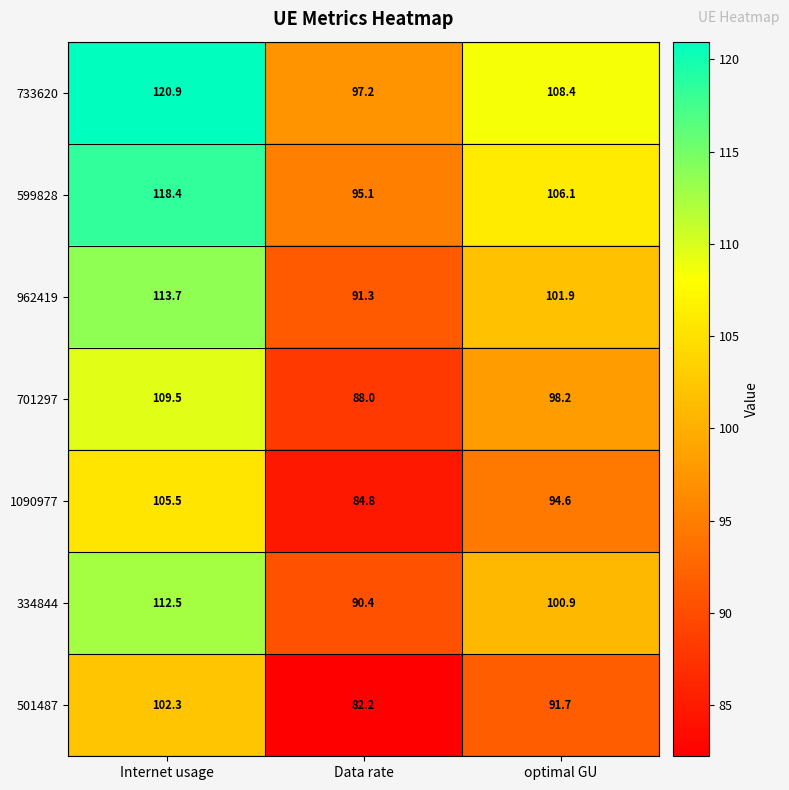

Which label corresponds to the smallest value in the chart?

Data rate